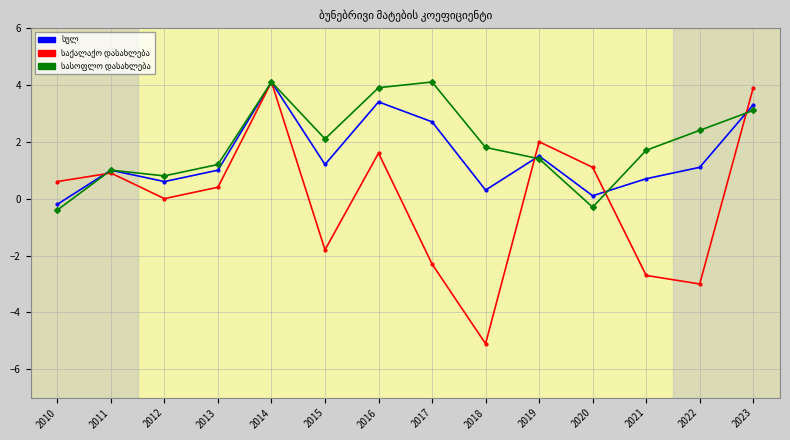

How many distinct data groups are displayed?

3